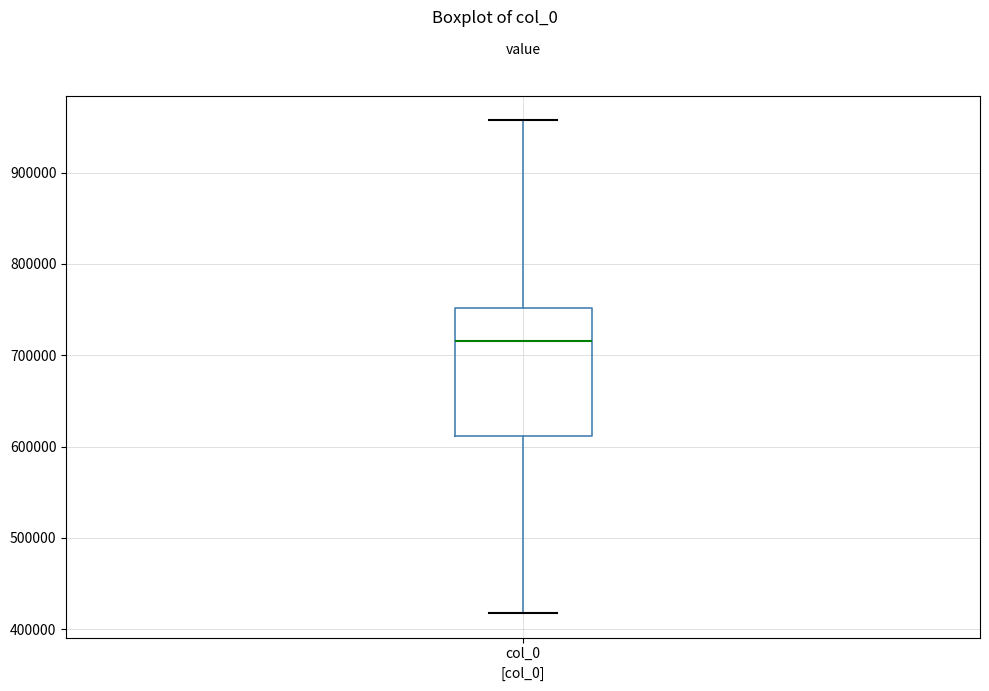

Read this box plot against the y-axis: the position of the median line, the range covered by the box, and the ends of both whiskers. The values are not printed on the chart, so give them approximately, as read against the axis.

median 720000, box 610000 to 750000, whiskers 420000 to 960000